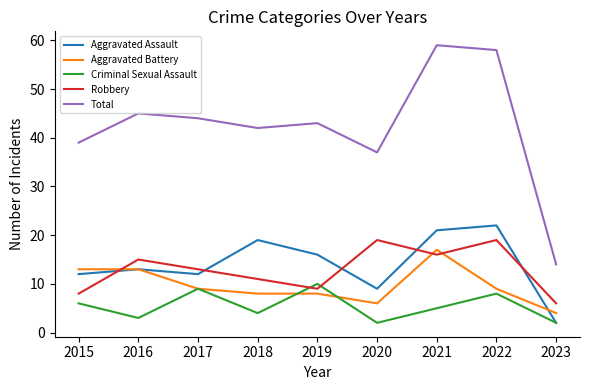

True or false: Robbery and Total cross at least once.

False